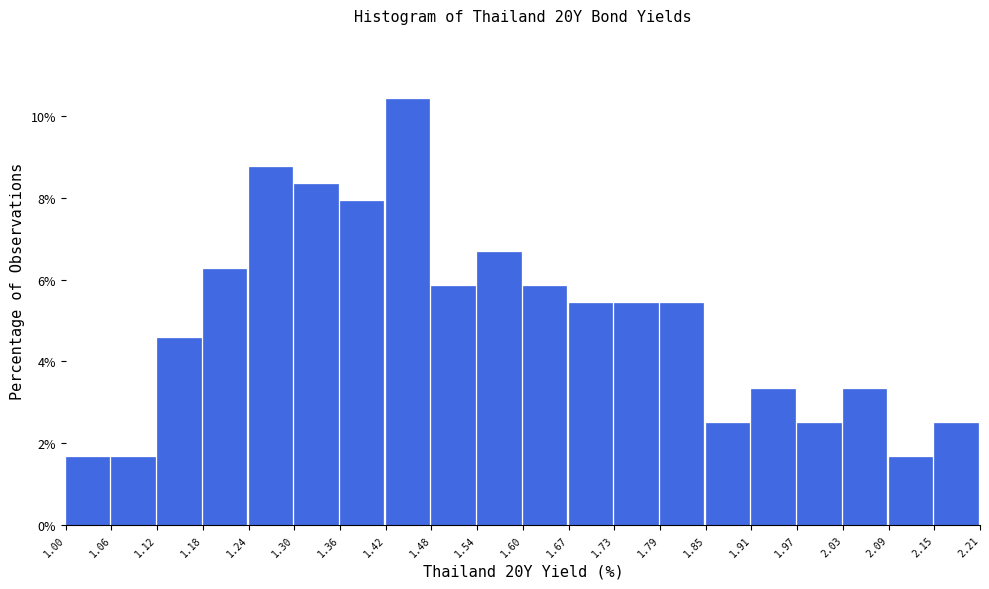

Which range on the x-axis has the tallest bar?

1.42 to 1.48